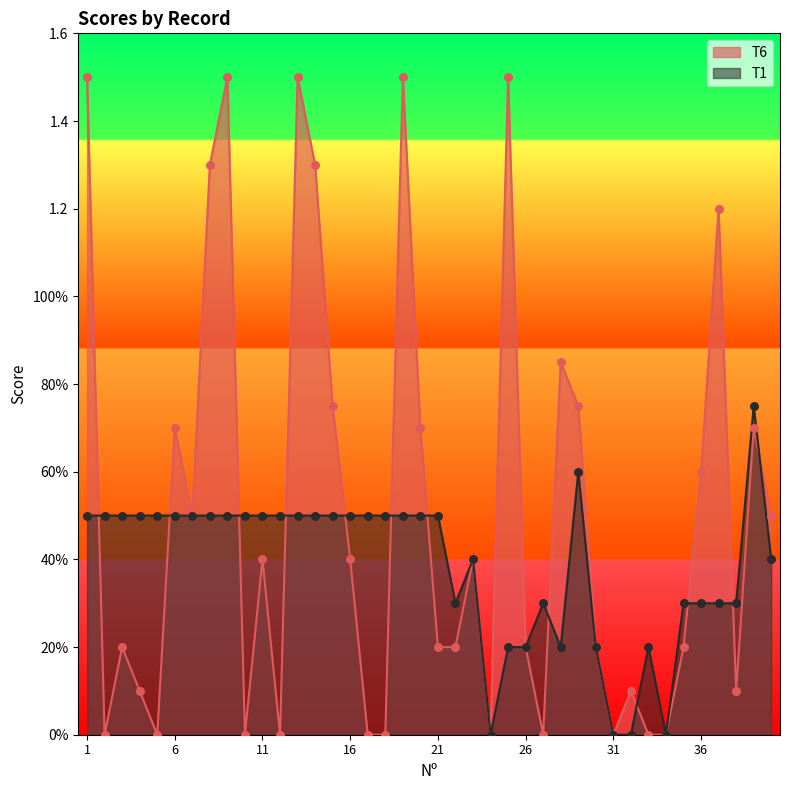

At which category is the sum across all series the highest?

1